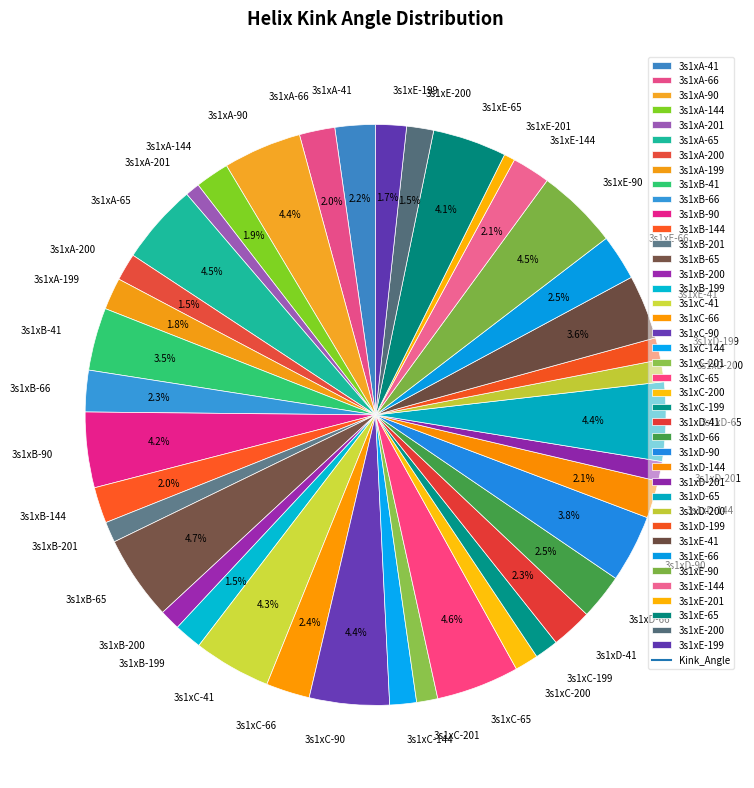

The 3s1xE-199 slice represents 17% of the pie. True or false?

False